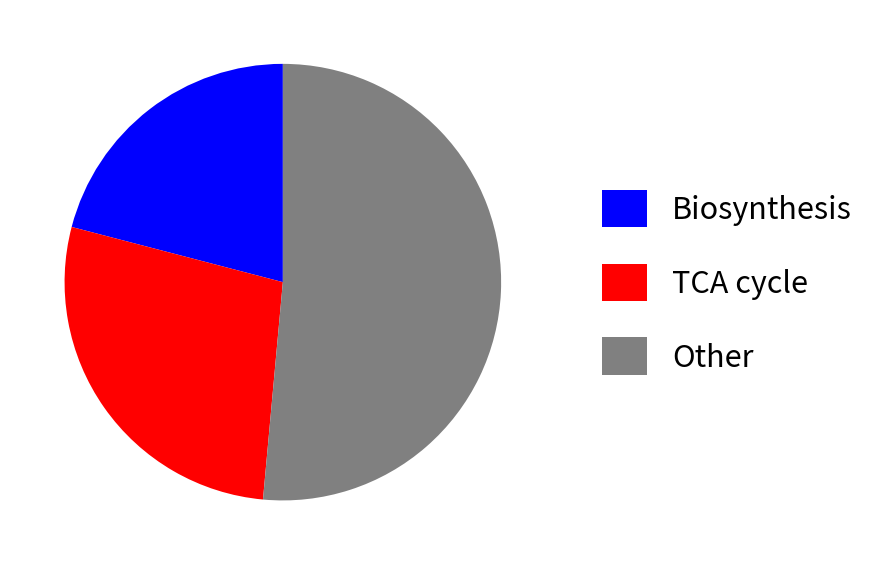

Count the number of slices in the pie.

3